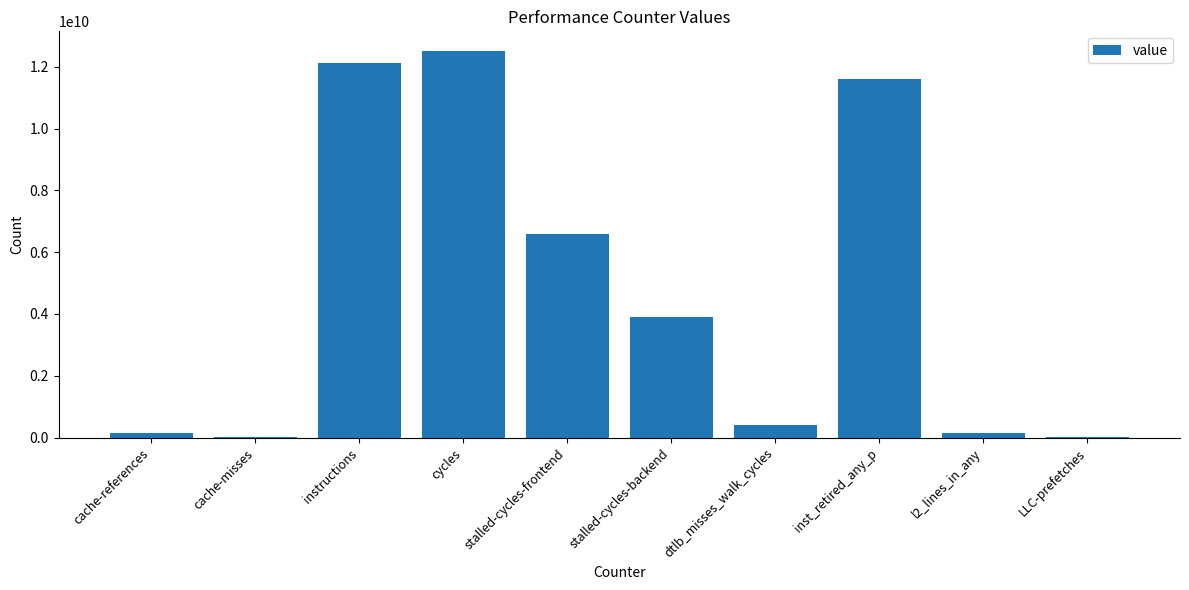

The chart shows a value of 164164894 at l2_lines_in_any. True or false?

True